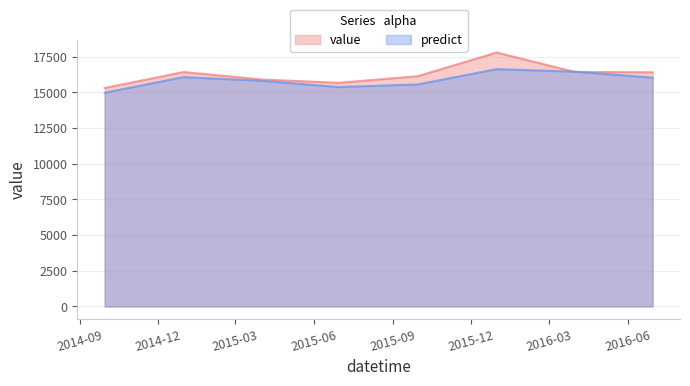

What is the label of the 6th point from the right?

2015-03-31